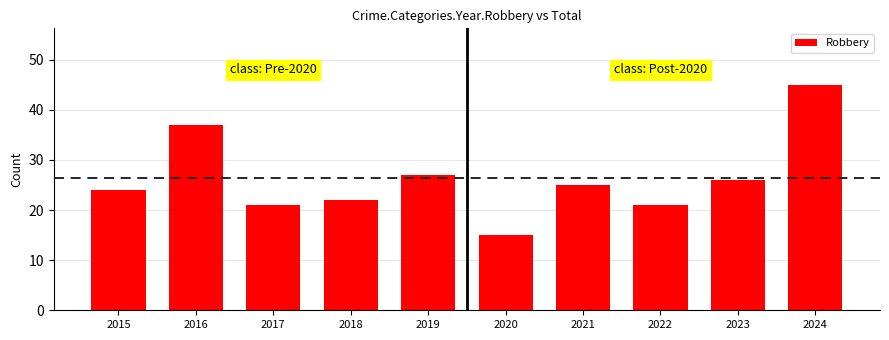

How many data points are less than 25?

5